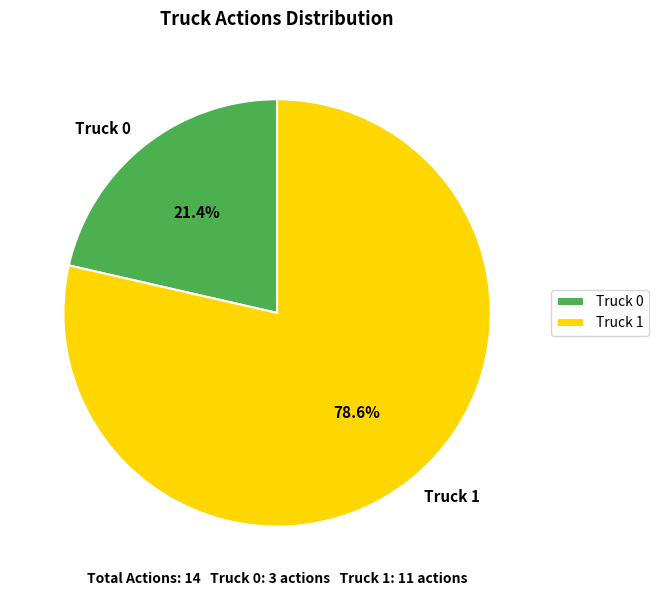

To the nearest percent, what portion does Truck 1 represent?

79%